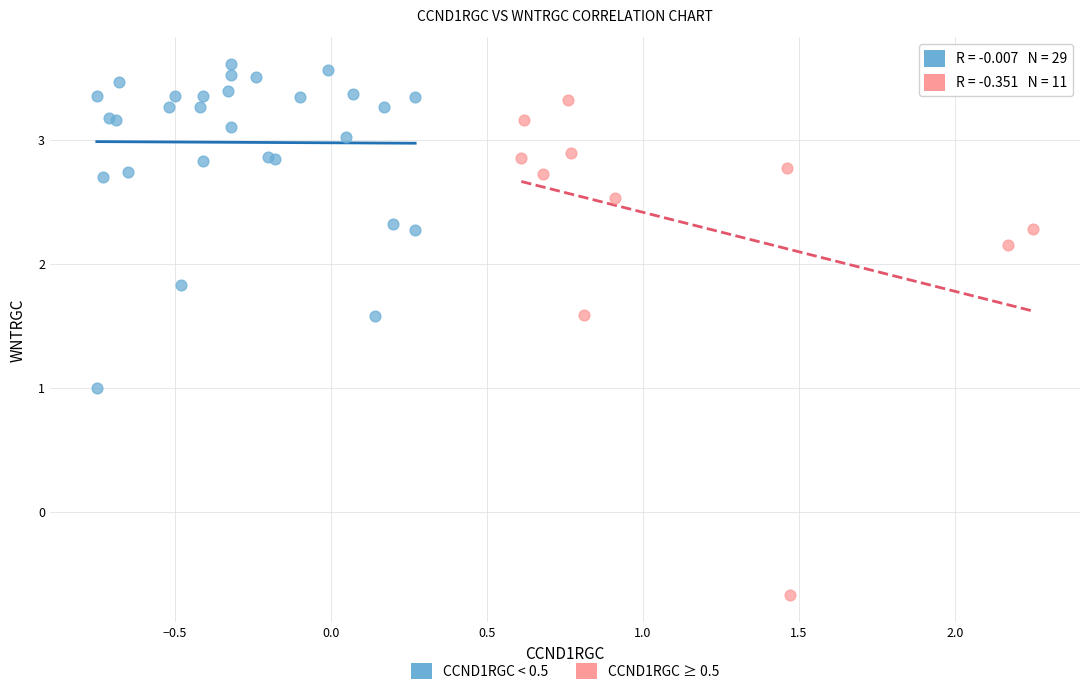

What are all the series names shown in the legend?

CCND1RGC < 0.5, CCND1RGC ≥ 0.5